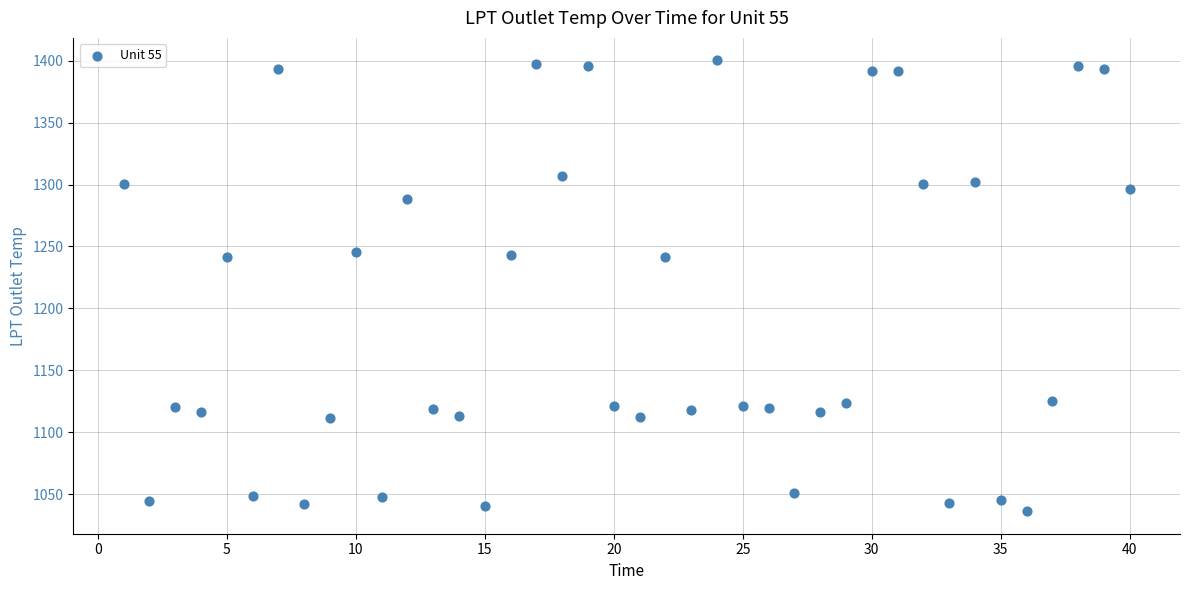

What is the range of Y values (max minus min)?

364.2